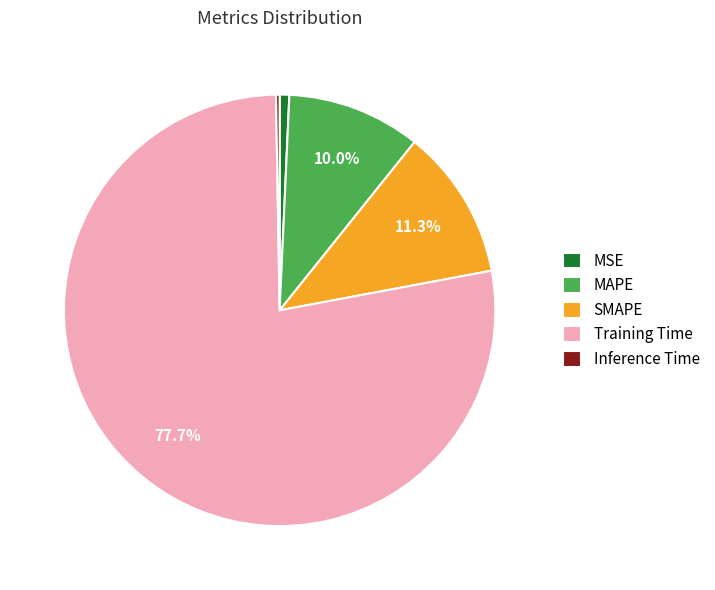

What is the majority slice?

Training Time